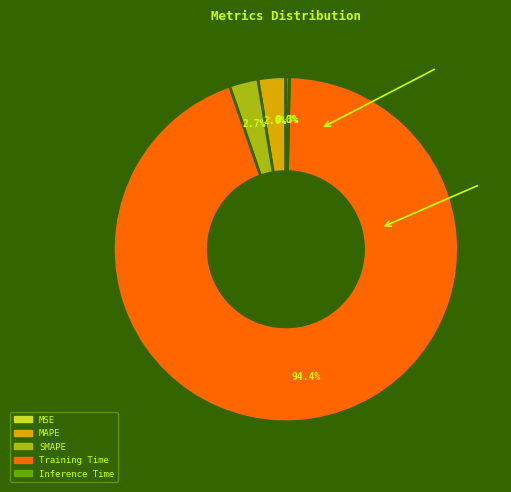

What percentage is NOT represented by Inference Time?

99.7%